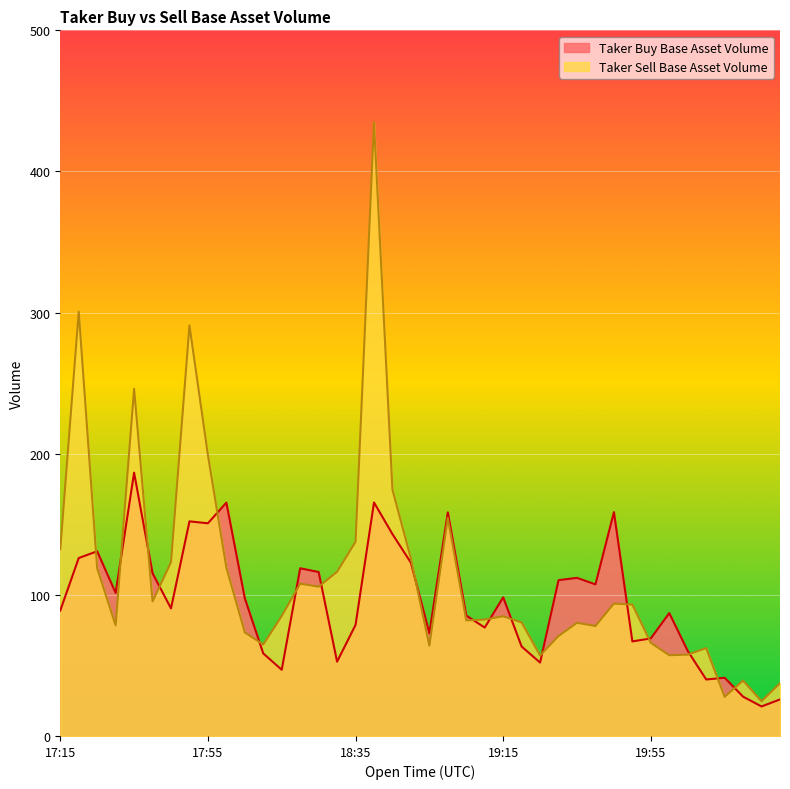

How many data points in Taker Sell Base Asset Volume are above 84?

21